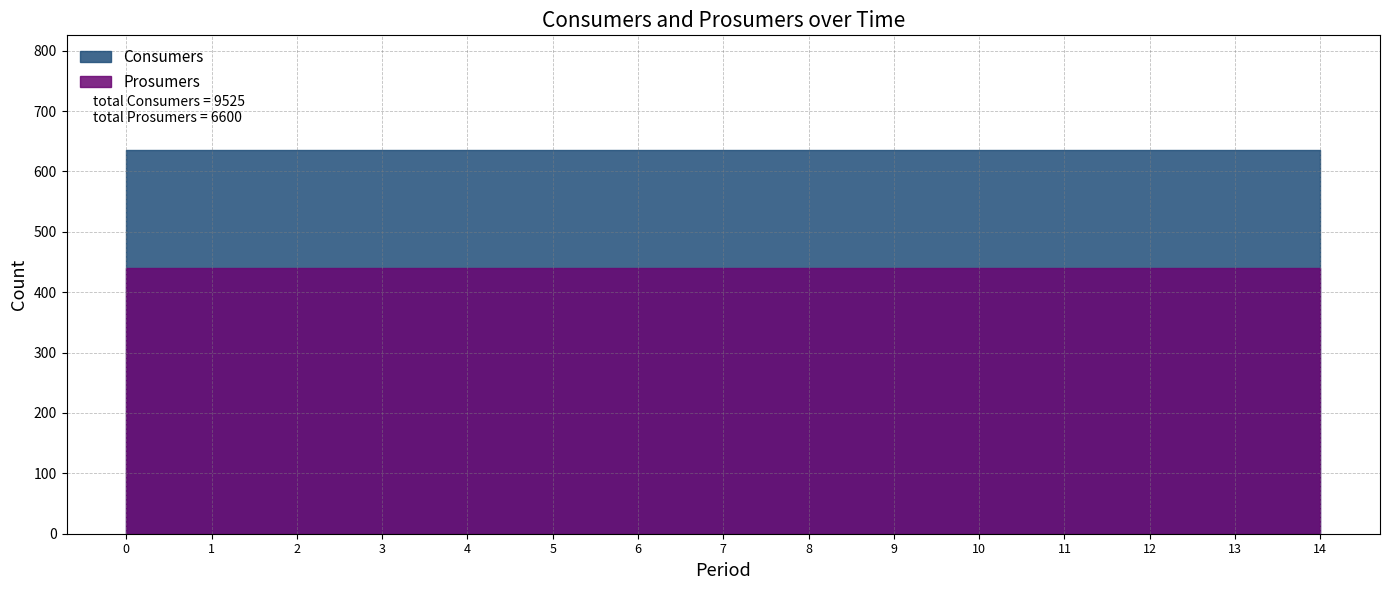

Rank the series by their maximum value, from highest to lowest.

Consumers, Prosumers